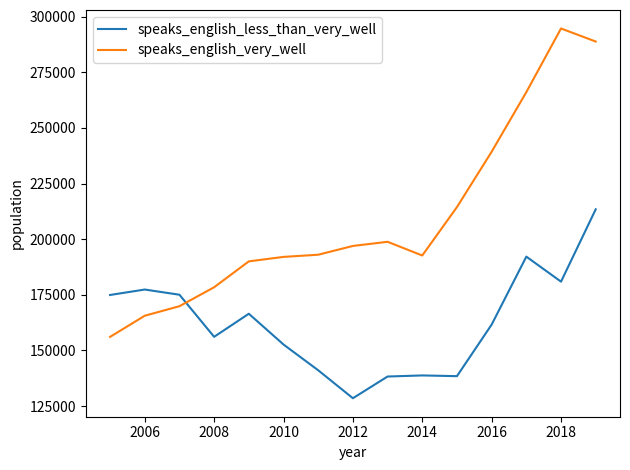

Which series has the largest total across all categories?

speaks_english_very_well